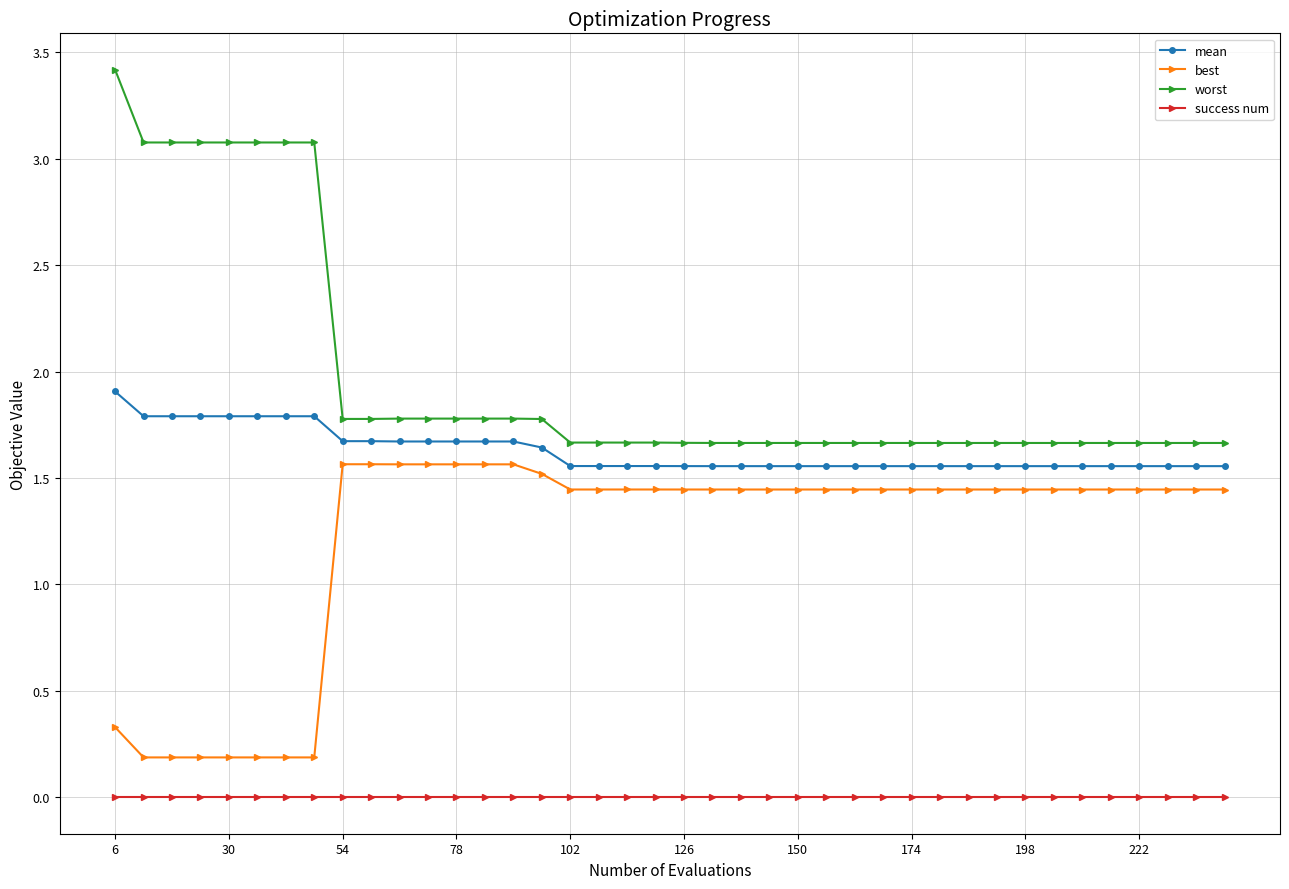

Rank the series by their average value, from lowest to highest.

success num, best, mean, worst